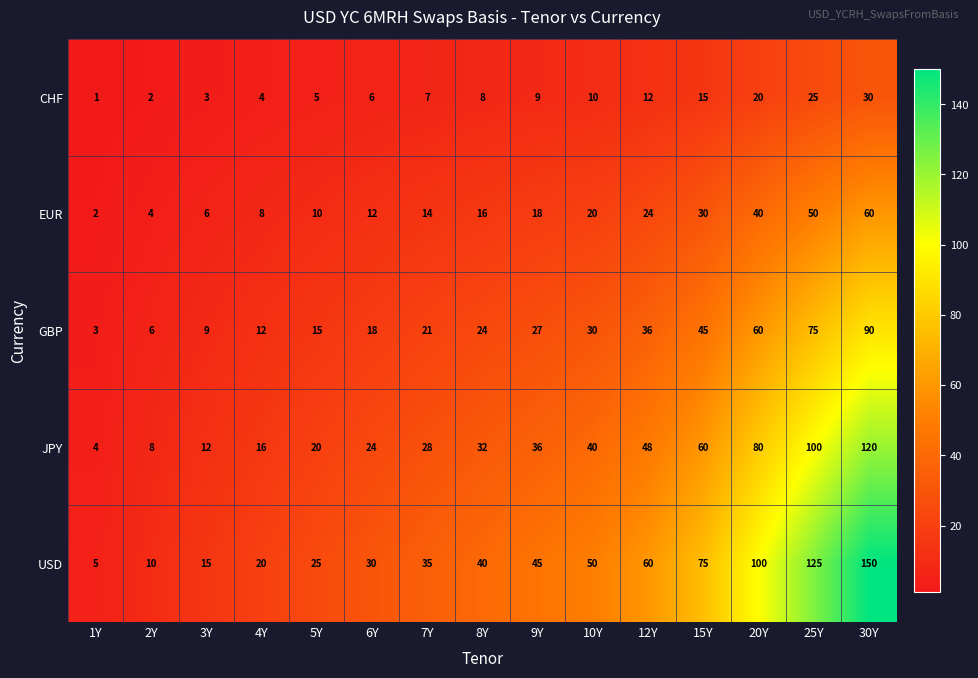

At which label does USD reach its peak?

30Y